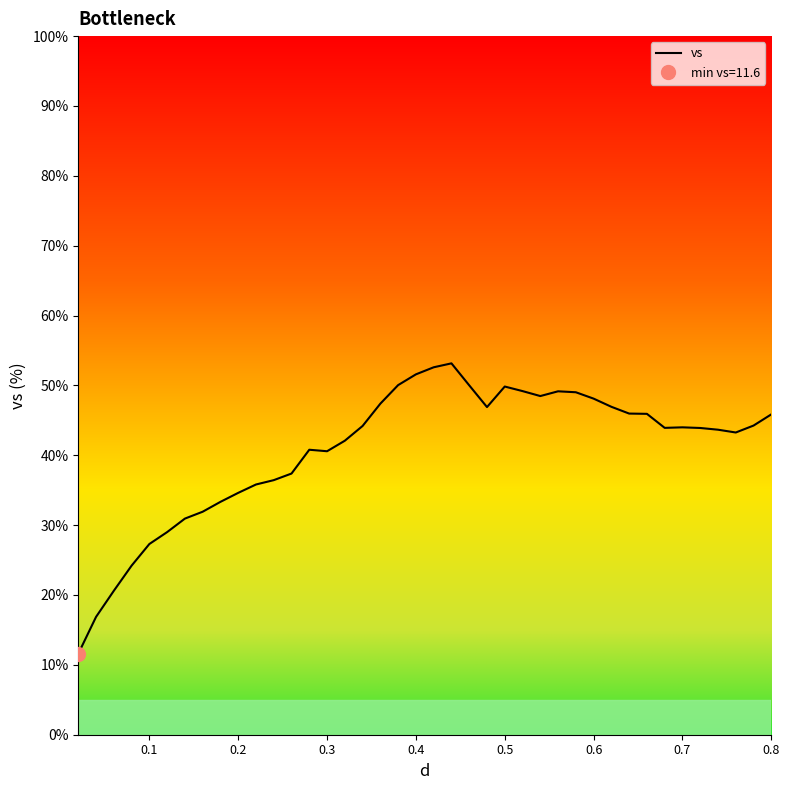

What is the minimum value shown in the chart?

11.6